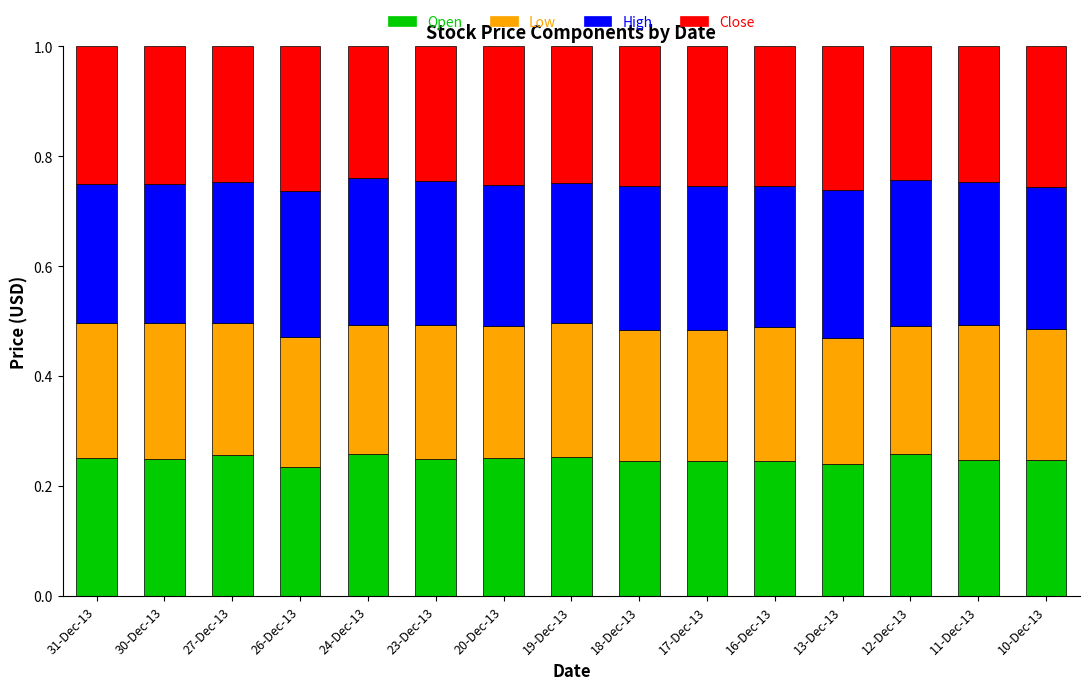

Count the number of data series in this chart.

4